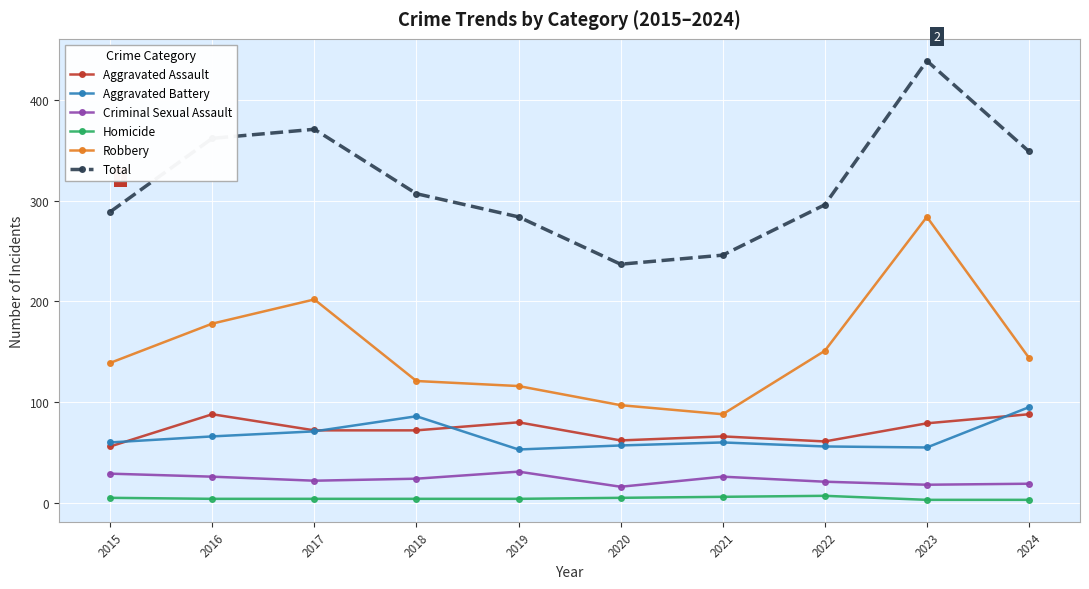

Rank the series by their maximum value, from highest to lowest.

Total, Robbery, Aggravated Battery, Aggravated Assault, Criminal Sexual Assault, Homicide